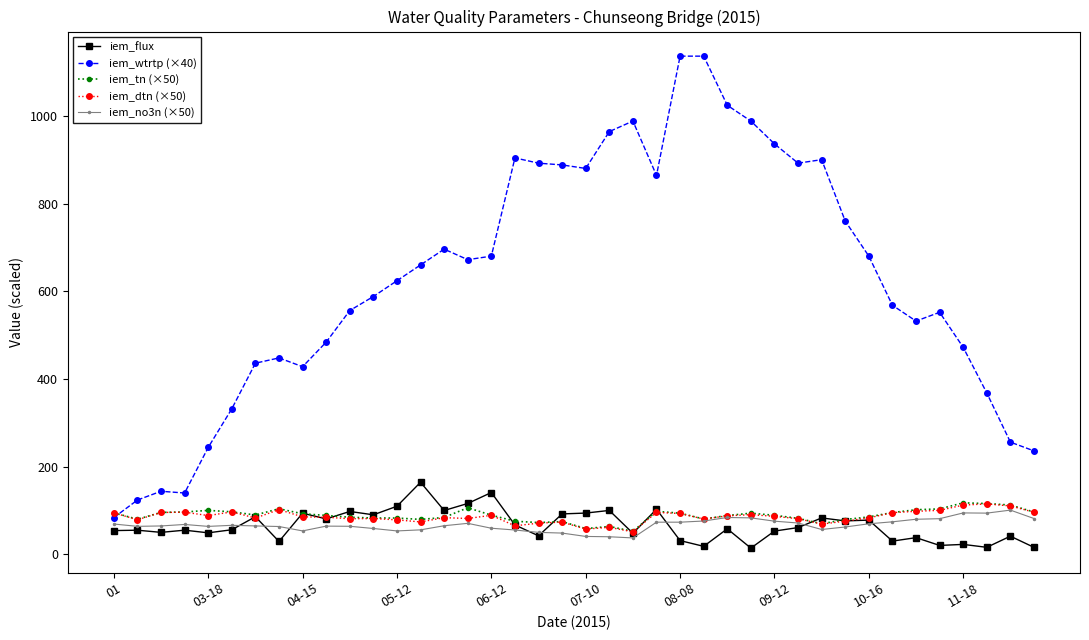

What is the value of the iem_no3n (×50) point at the 16th from the left?

70.9